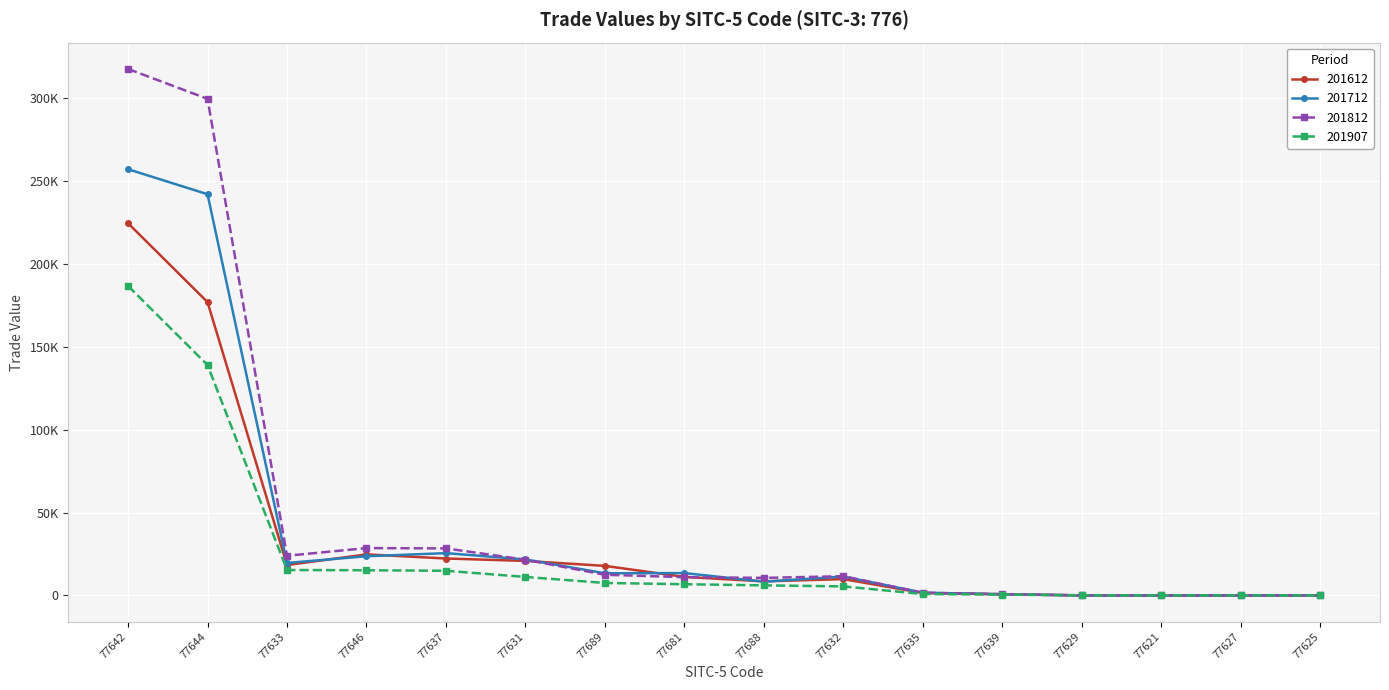

What is the maximum value shown in the chart?

317630.3